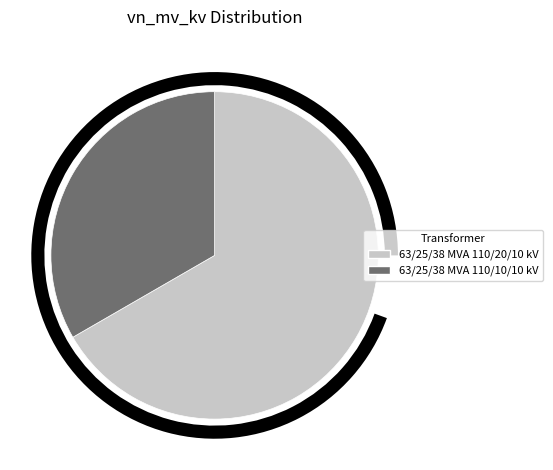

What percentage is the 63/25/38 MVA 110/10/10 kV slice, to the nearest percent?

33%